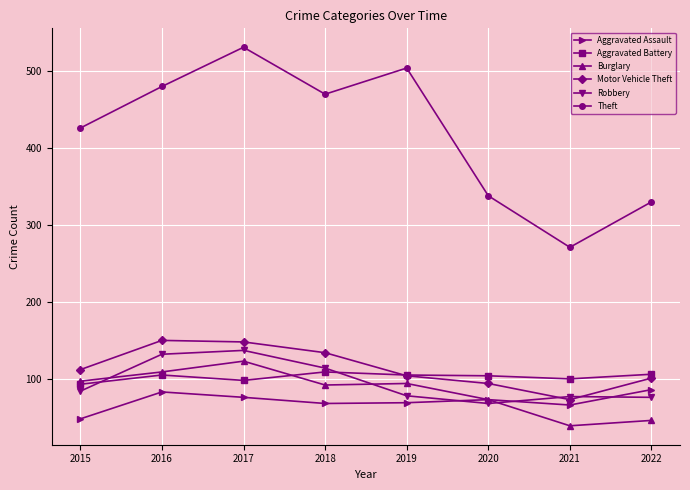

True or false: Motor Vehicle Theft has a value of 64 at 2022.

False